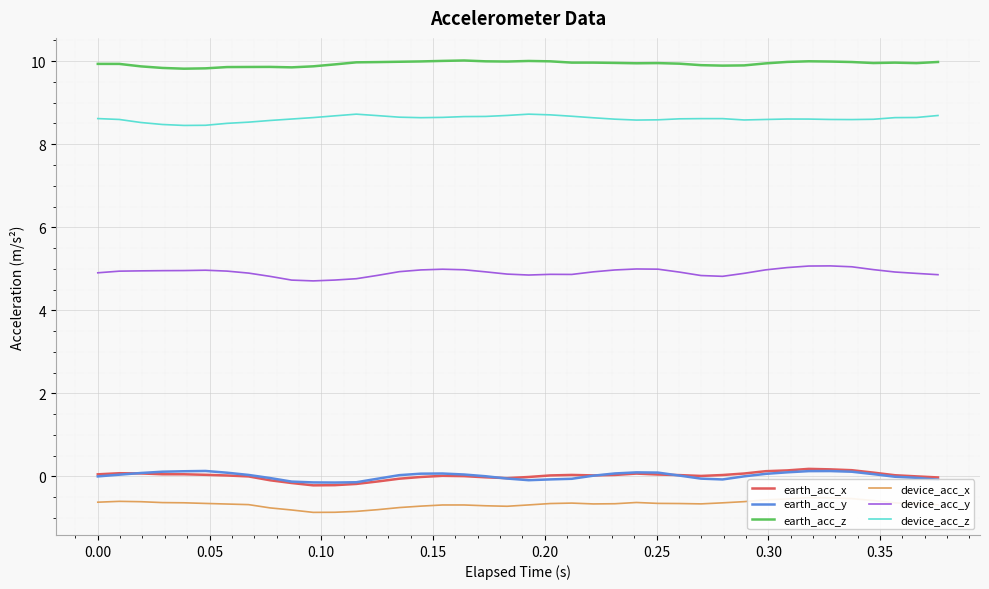

Which series has the largest total across all categories?

earth_acc_z